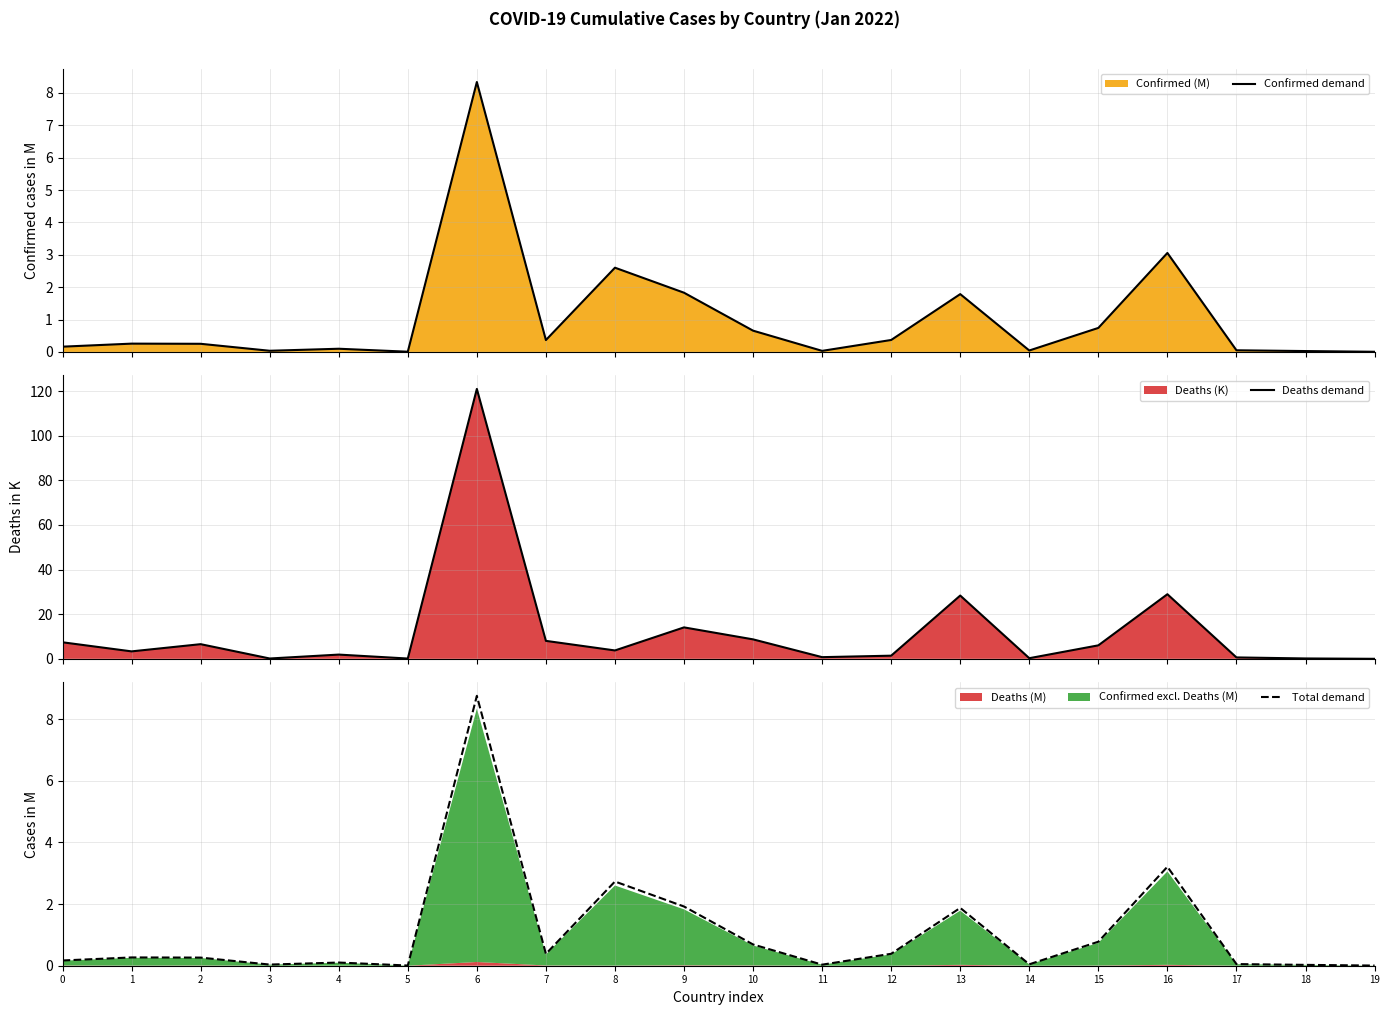

How many interior local valleys does the Total demand series have?

5